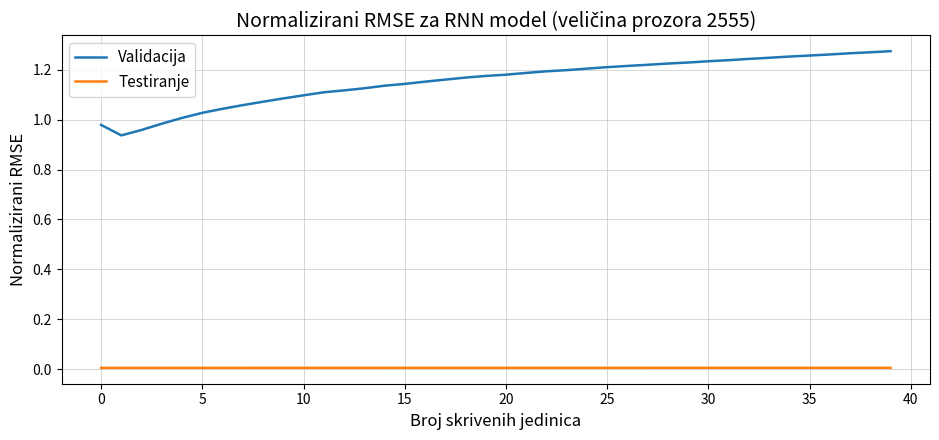

Does the chart display data point markers on the line(s)?

No